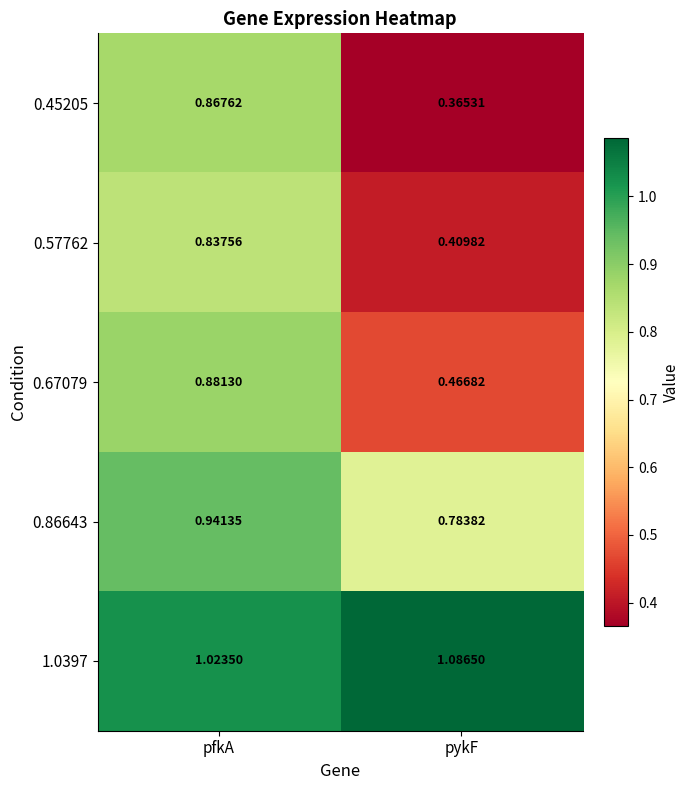

Where is 0.67079 nearest to the value 0?

pykF